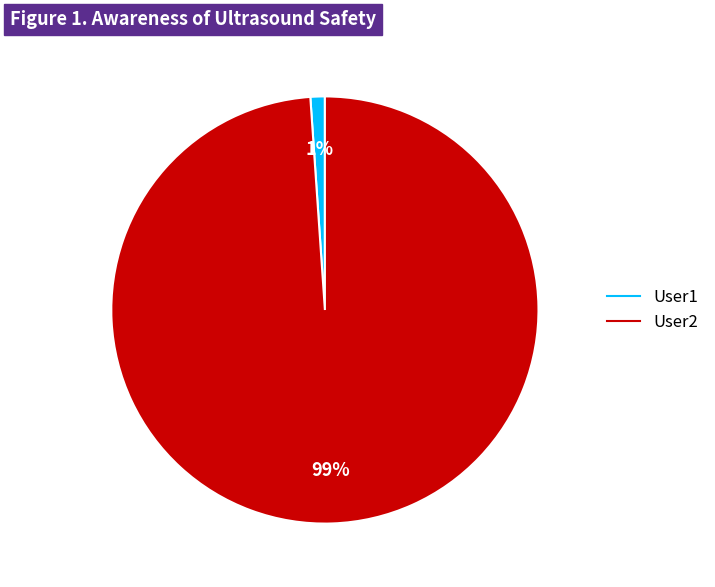

Between User1 and User2, which is larger?

User2